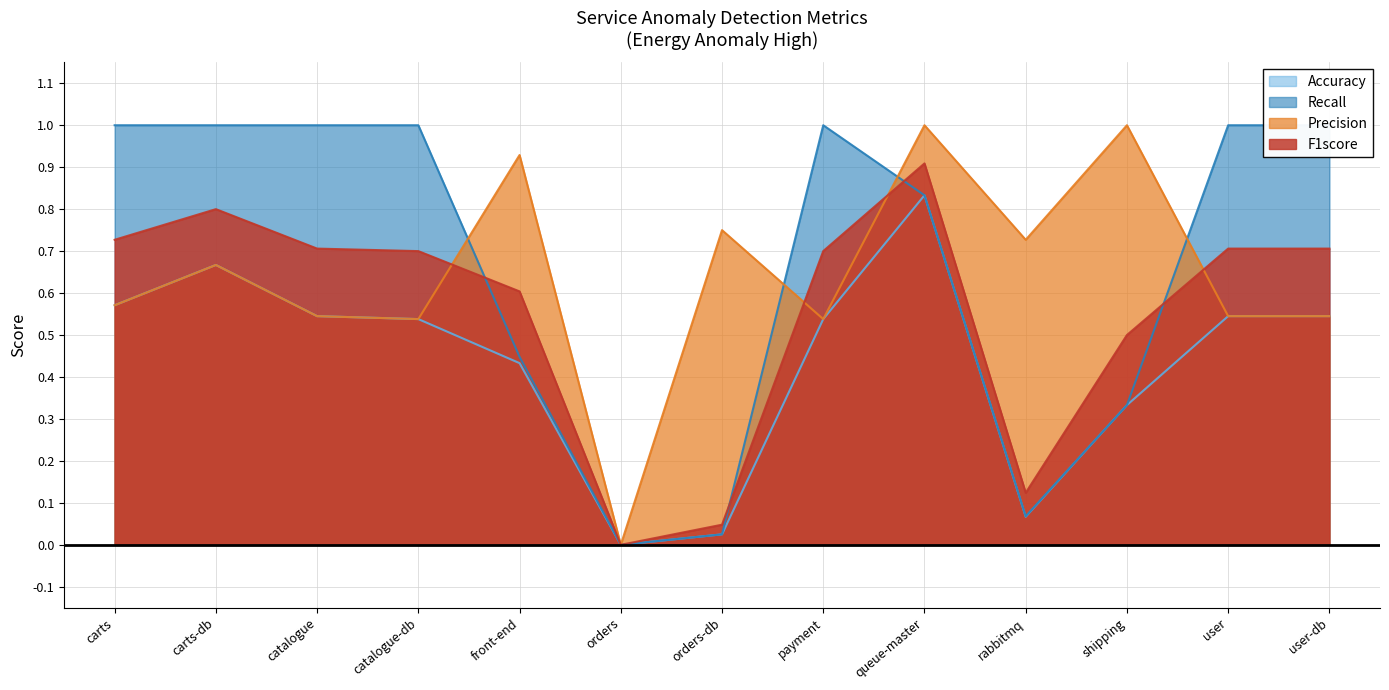

What is the difference between the second highest and minimum values in the accuracy series?

0.7